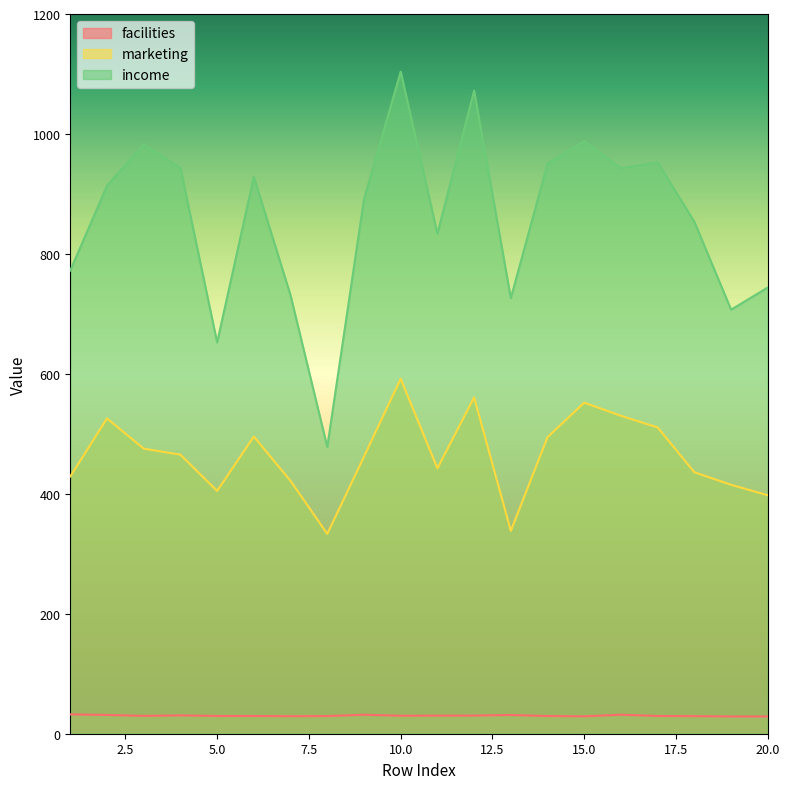

What is the total value across all series at 13?

1095.7